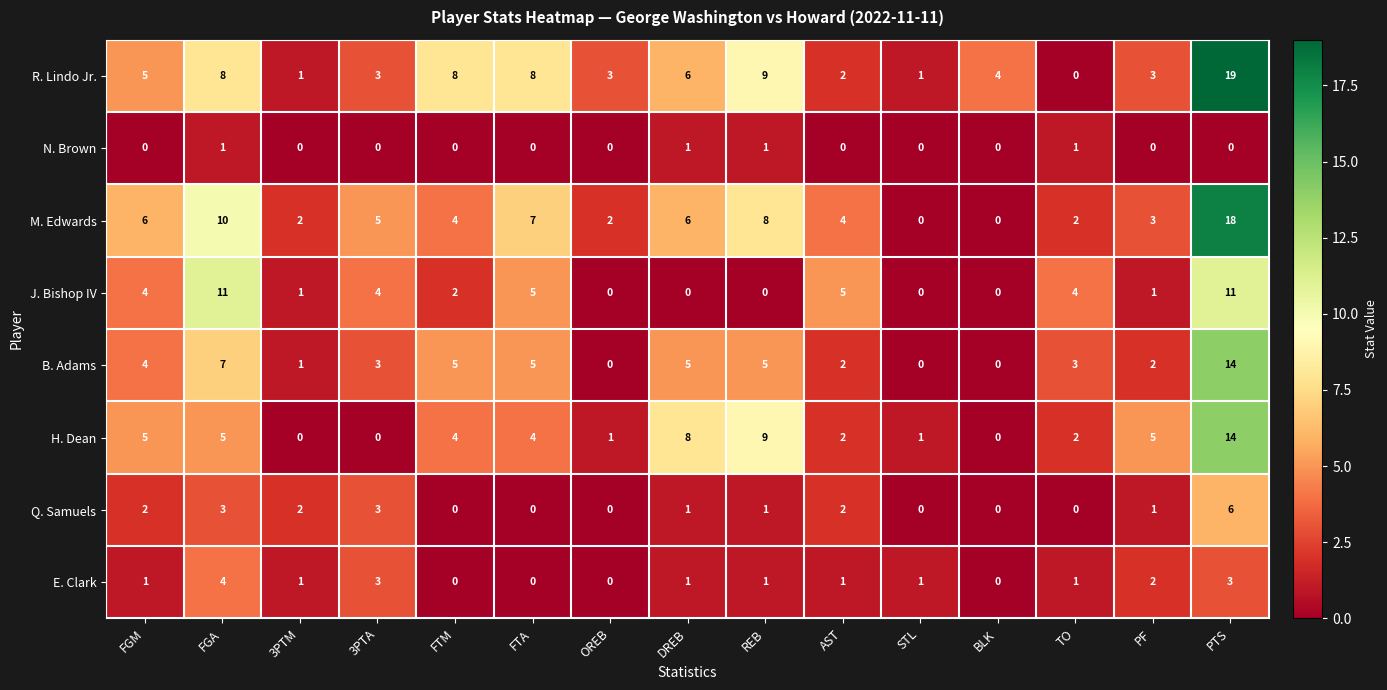

What is the difference between the maximum and minimum values in the B. Adams series?

14